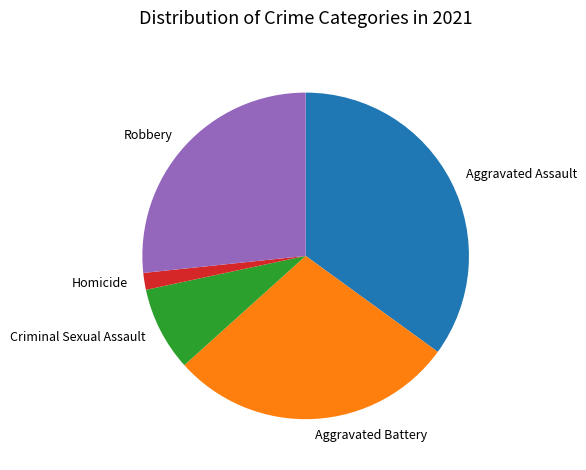

Which category has the smallest portion of the pie?

Homicide